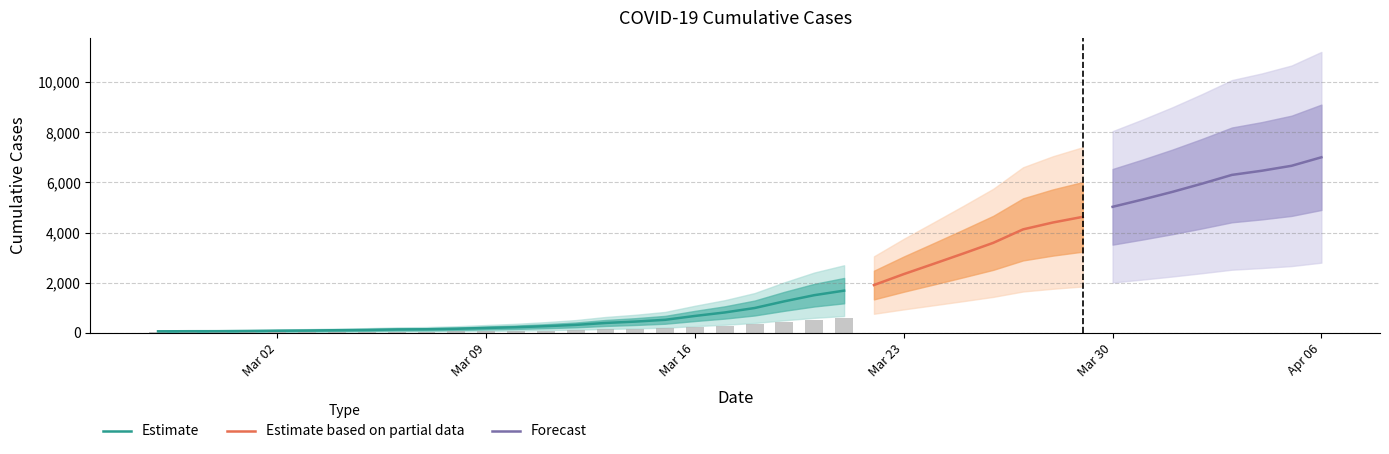

Reading left to right, extract all data points from this chart.

64	68	69	76	87	95	108	119	138	146	166	197	227	269	320	397	452	523	677	816	993	1261	1505	1686	1909	2345	2754	3168	3592	4129	4403	4628	5028	5317	5622	5952	6301	6466	6664	7003